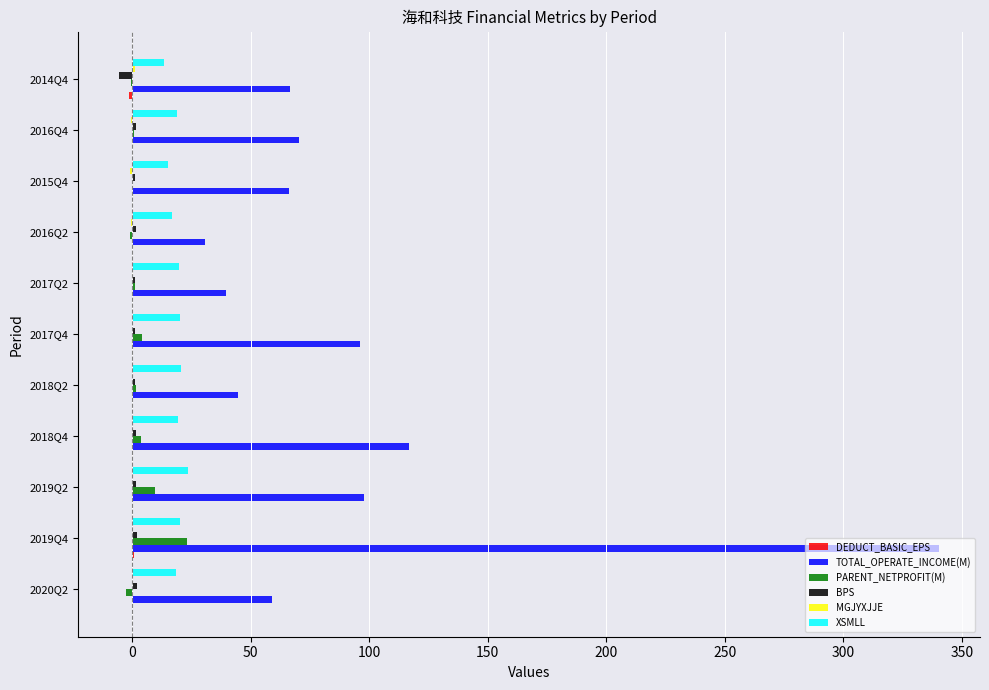

How many values in the BPS series exceed 1?

10